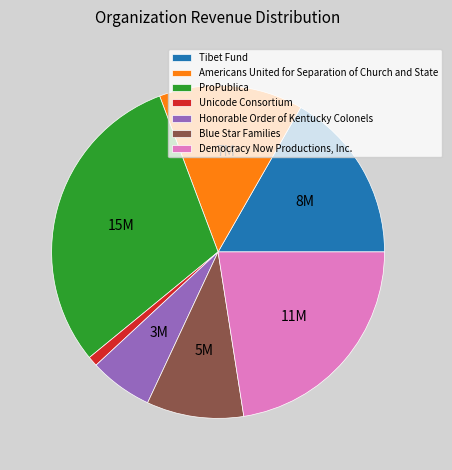

What is the ratio of the value at Unicode Consortium to the value at Honorable Order of Kentucky Colonels?

0.2